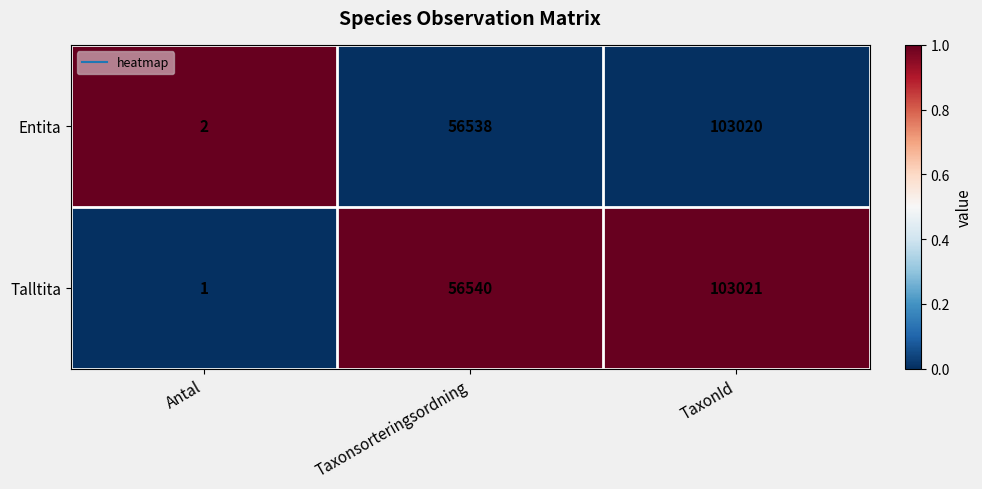

The Talltita series shows 51492 at TaxonId. True or false?

False